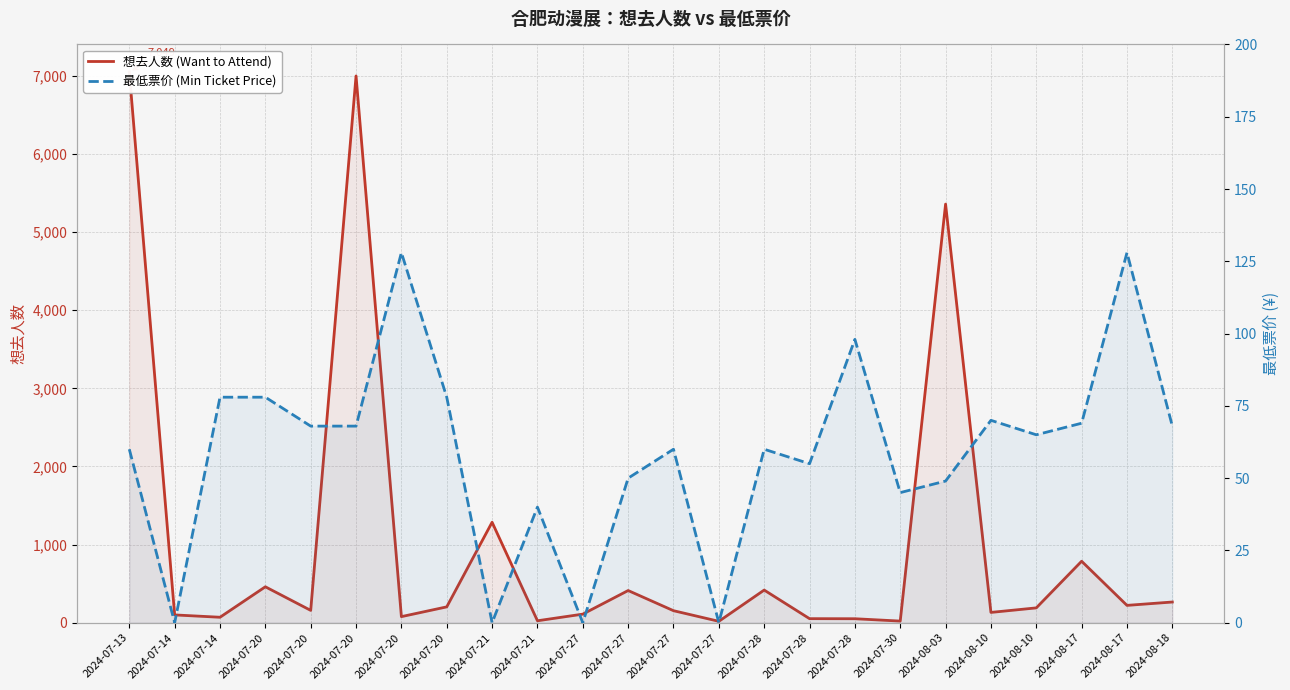

What is the highest value of the 最低票价 (Min Ticket Price) series?

128